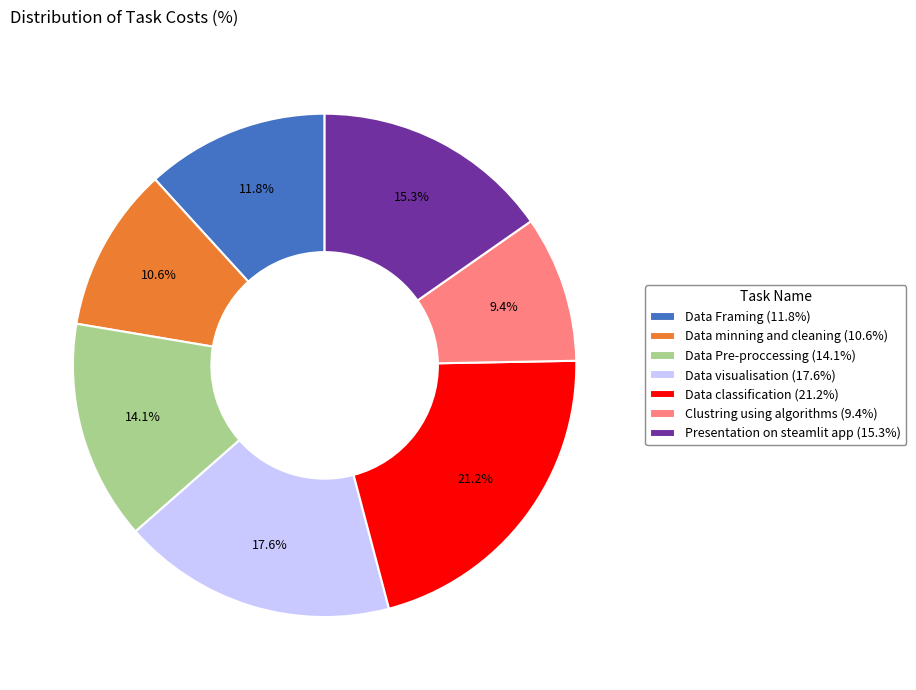

What percentage is NOT represented by Data Framing?

88.2%